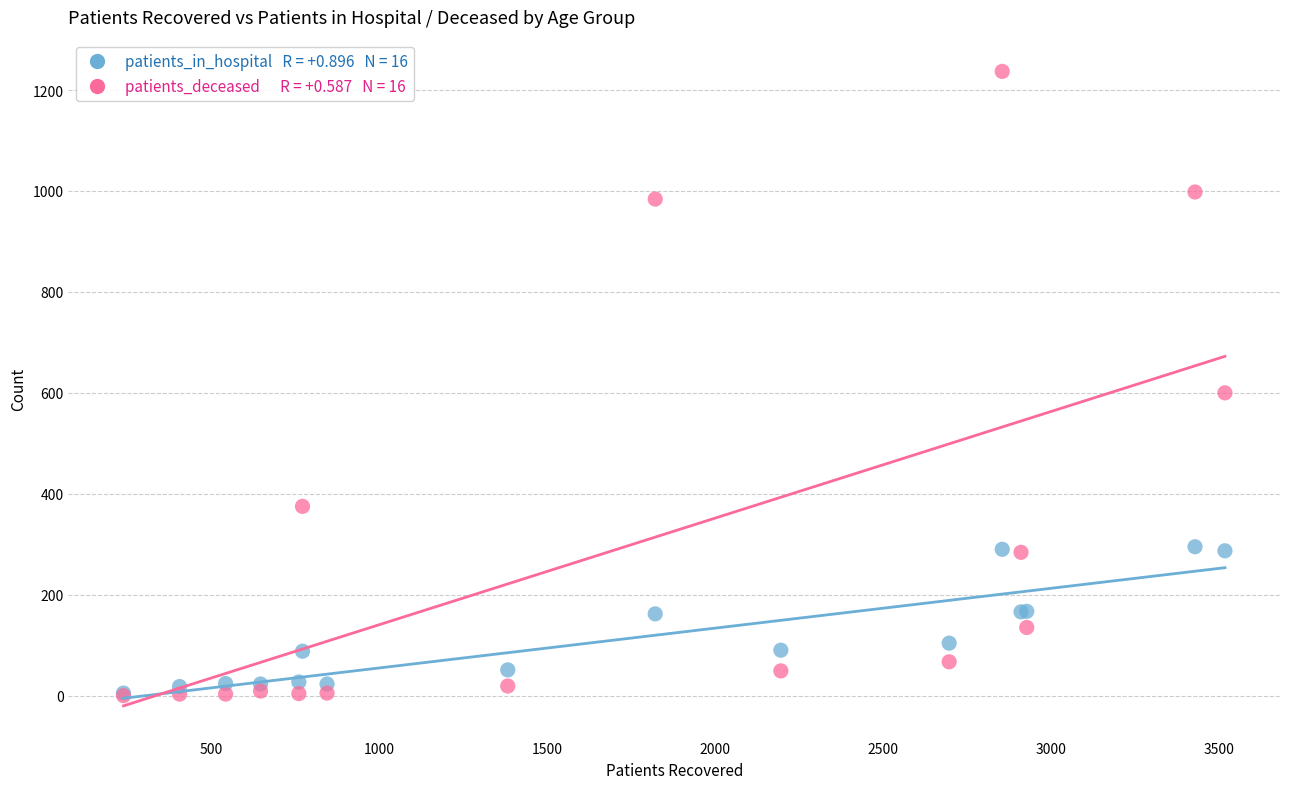

Across all series, what Y value is closest to 618?

600